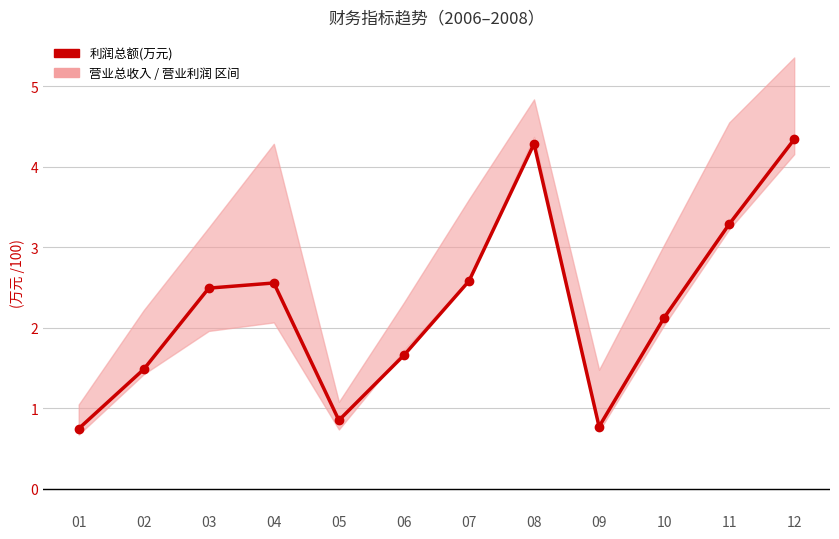

Rank the series by their maximum value, from highest to lowest.

营业总收入(万元)(scaled), 营业利润(万元), 利润总额(万元)